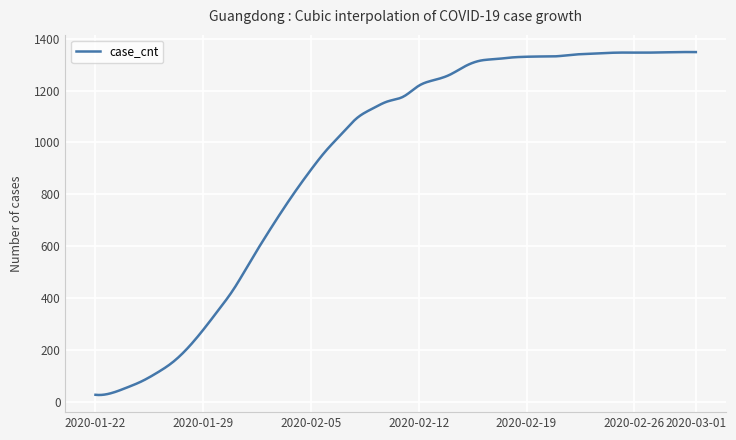

What is the difference between the maximum and minimum values?

1323.9